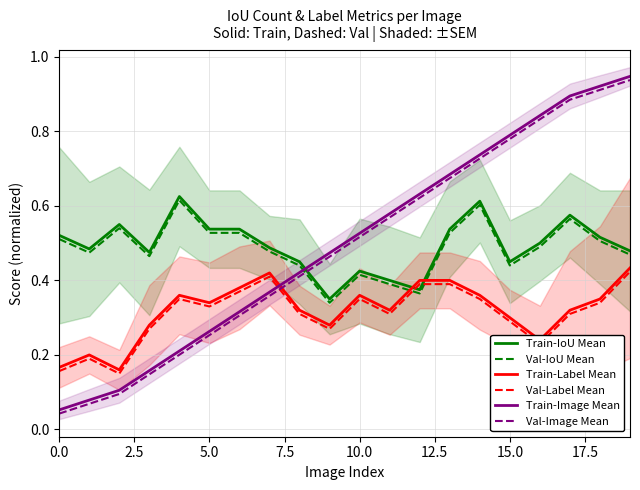

How many lines are shown in the chart?

6